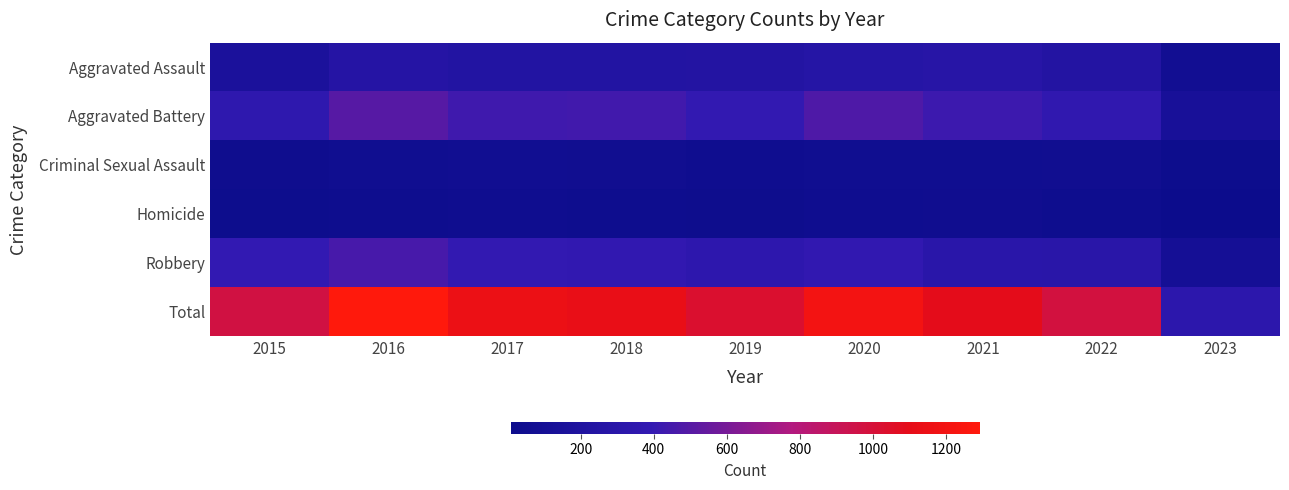

At which category is the sum across all series the highest?

2016